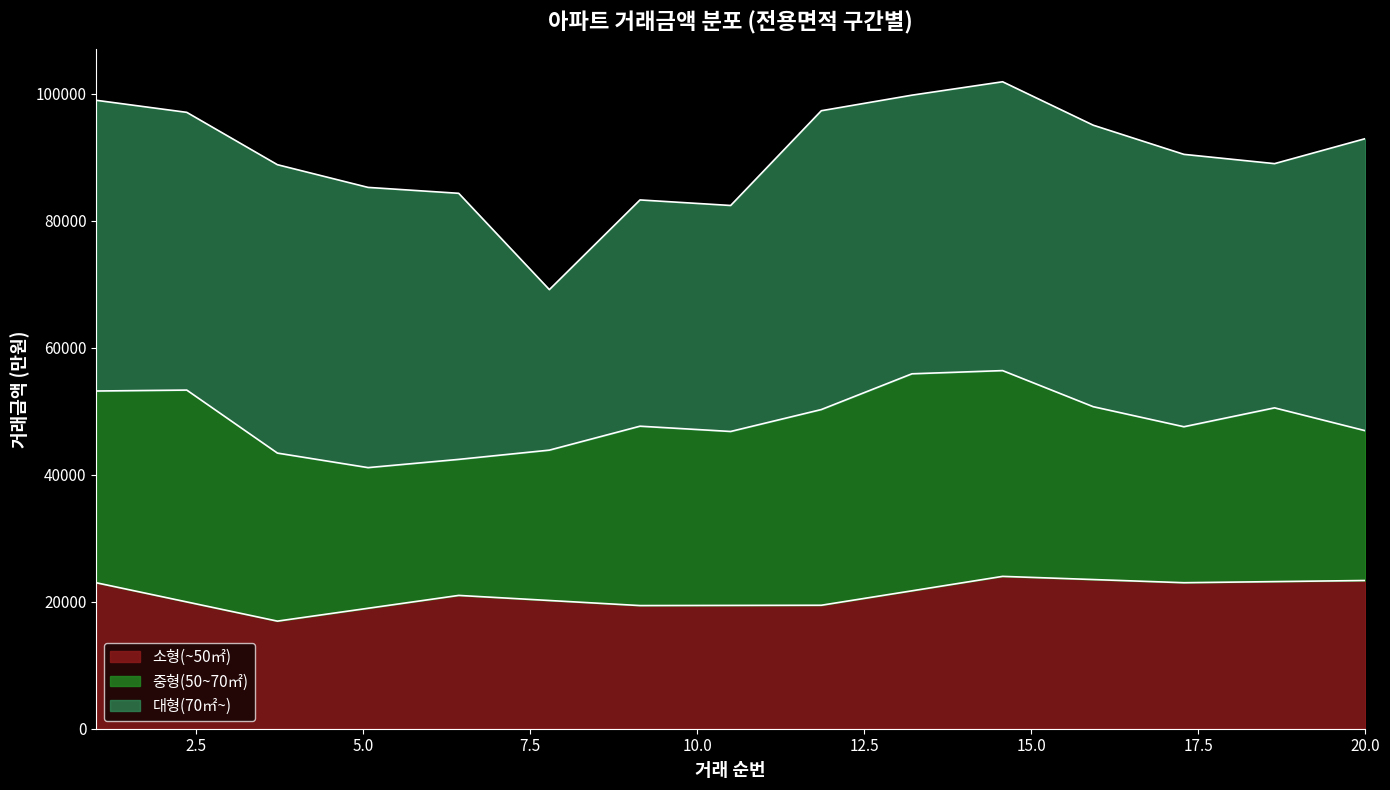

What is the highest value of the 소형(~50㎡) series?

24000.0